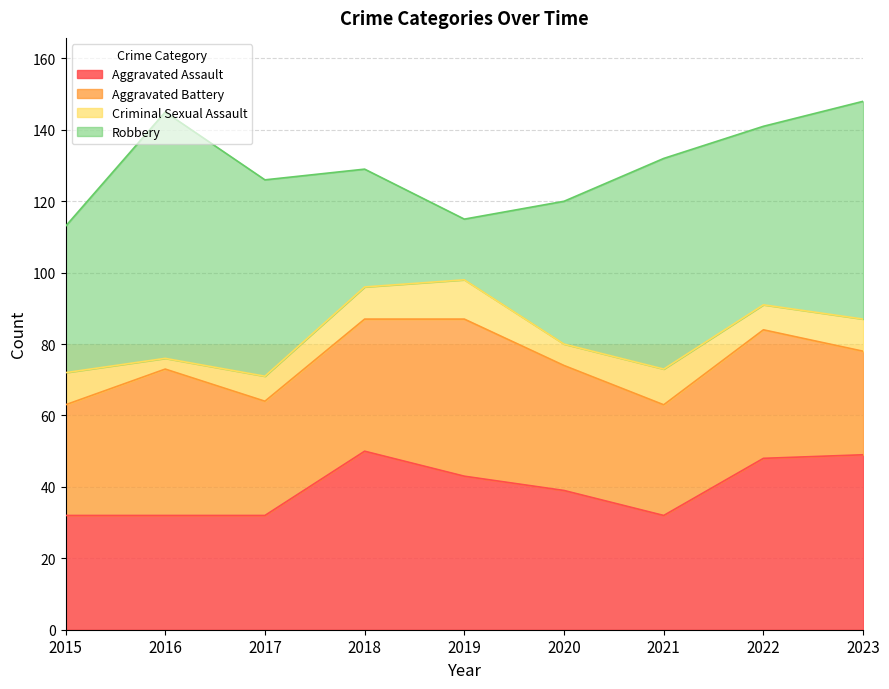

Reading right to left, what are all the values shown in this chart?

Aggravated Assault: 2023=49	2022=48	2021=32	2020=39	2019=43	2018=50	2017=32	2016=32	2015=32
Aggravated Battery: 2023=29	2022=36	2021=31	2020=35	2019=44	2018=37	2017=32	2016=41	2015=31
Criminal Sexual Assault: 2023=9	2022=7	2021=10	2020=6	2019=11	2018=9	2017=7	2016=3	2015=9
Robbery: 2023=61	2022=50	2021=59	2020=40	2019=17	2018=33	2017=55	2016=69	2015=41